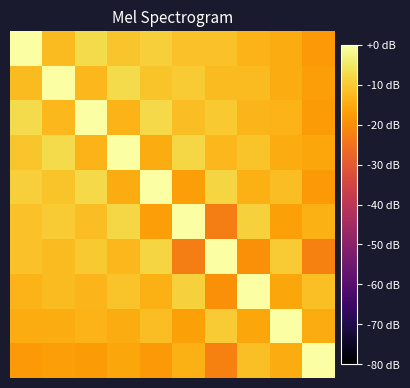

What is the maximum value shown in the chart?

0.7